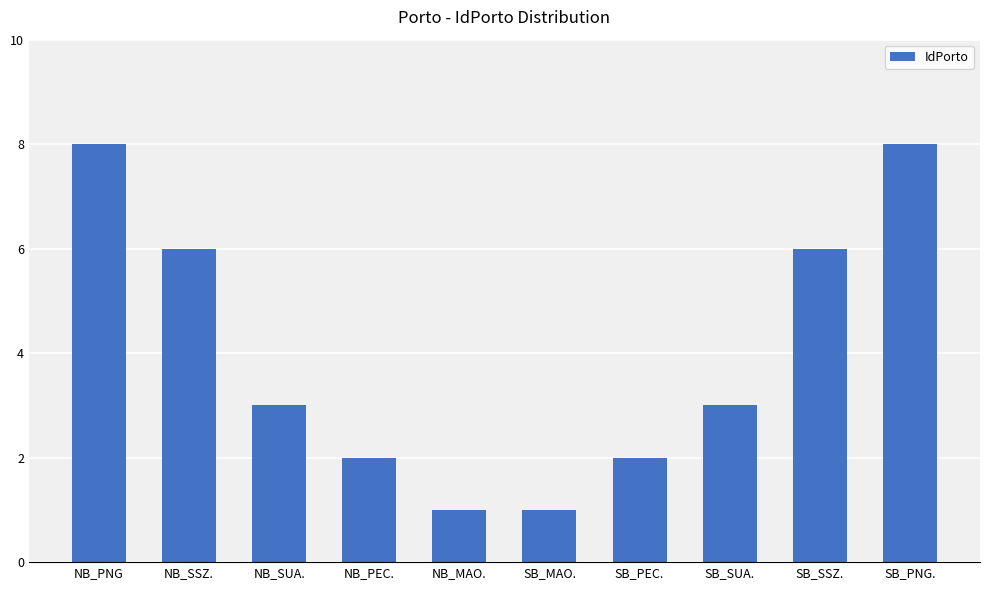

Count the values in the range 2 to 6.

6